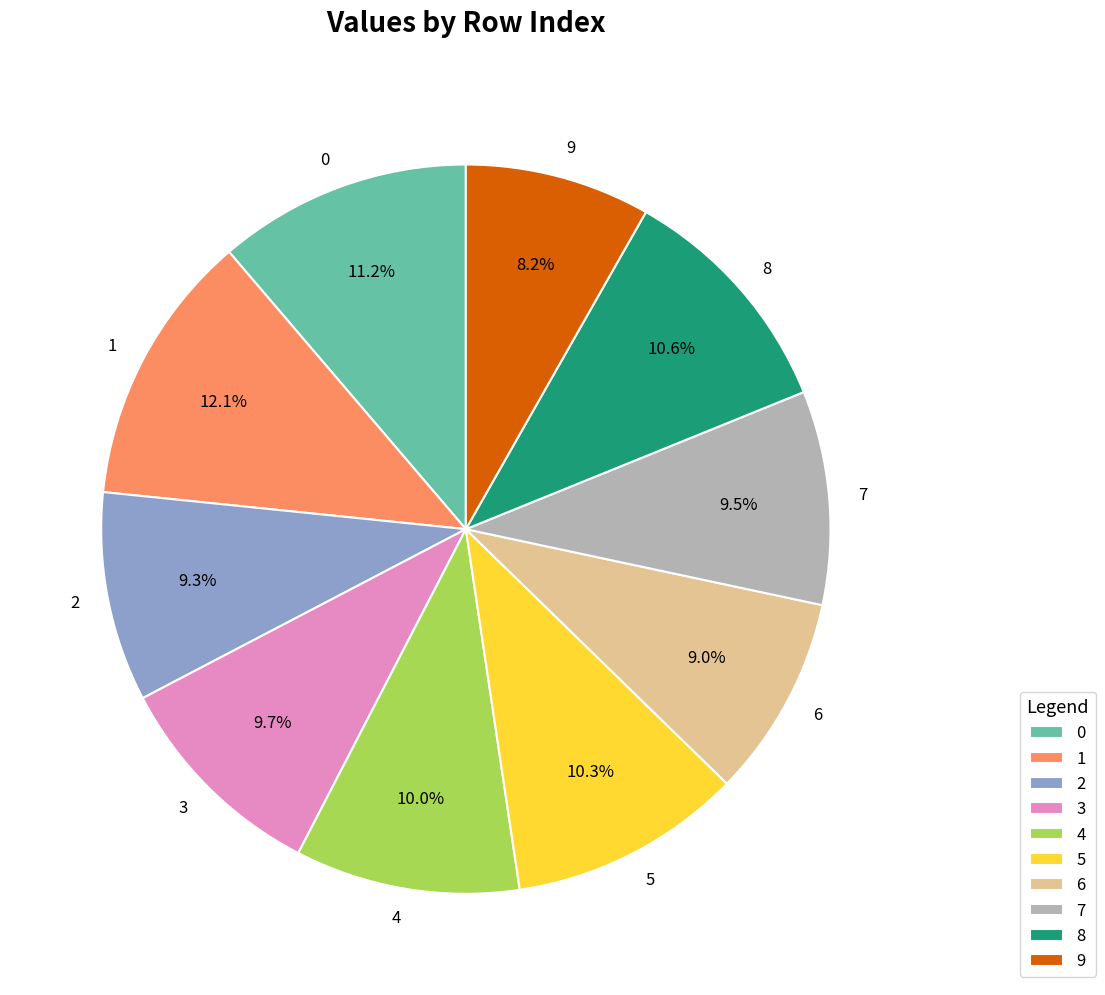

Which has a higher value, 3 or 6?

3